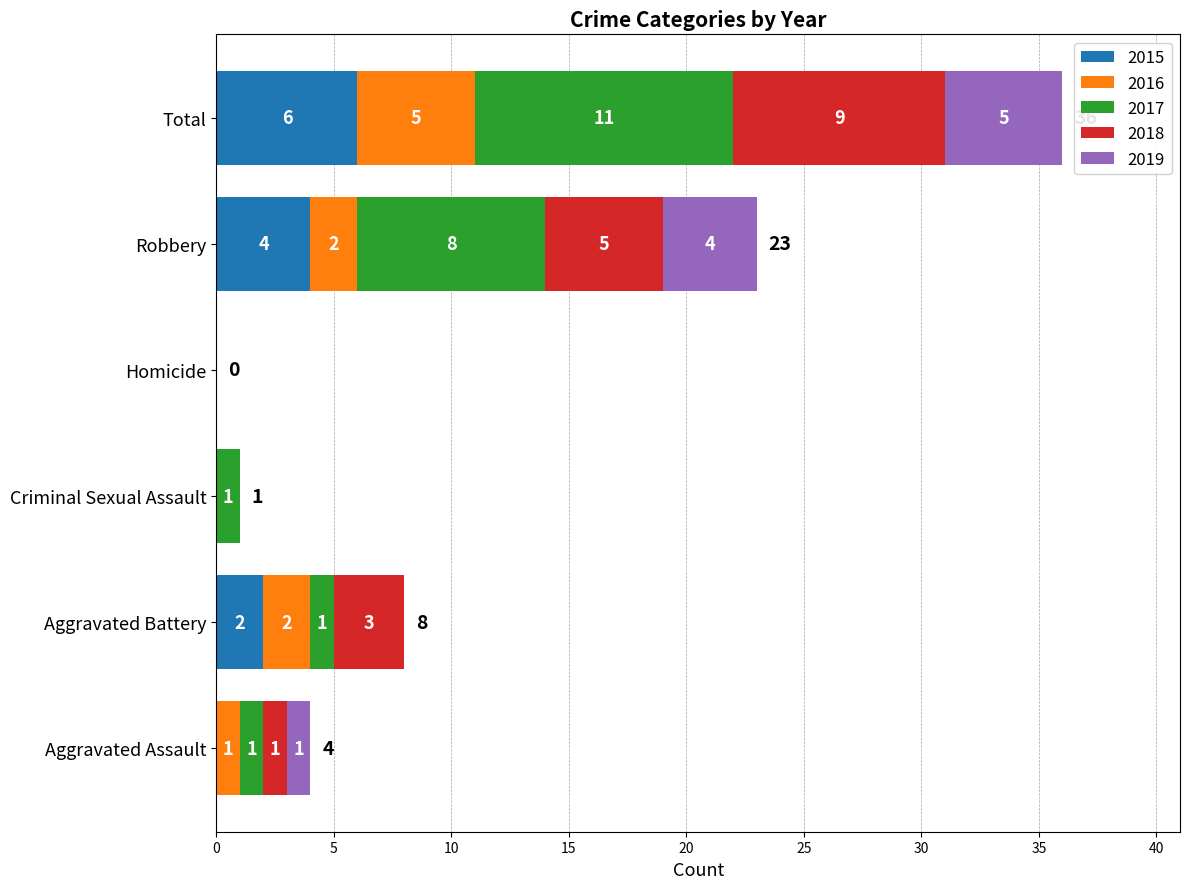

What is the sum of the 2015 values at Aggravated Battery and Robbery?

6